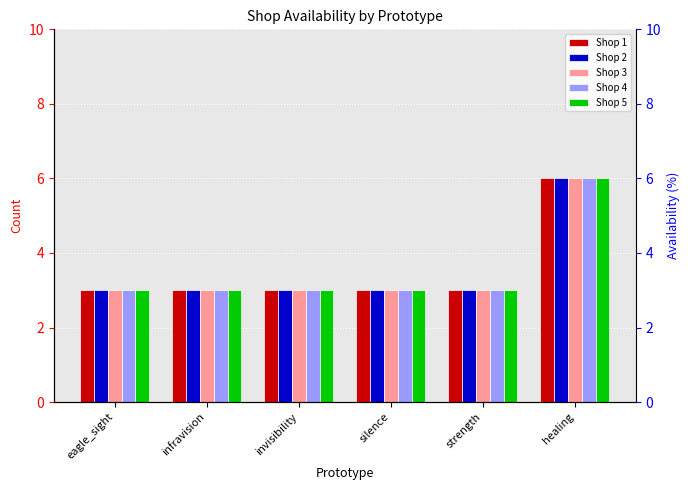

Reading left to right, transcribe all the data shown in this chart.

Shop 1: eagle_sight=3	infravision=3	invisibility=3	silence=3	strength=3	healing=6
Shop 2: eagle_sight=3	infravision=3	invisibility=3	silence=3	strength=3	healing=6
Shop 3: eagle_sight=3	infravision=3	invisibility=3	silence=3	strength=3	healing=6
Shop 4: eagle_sight=3	infravision=3	invisibility=3	silence=3	strength=3	healing=6
Shop 5: eagle_sight=3	infravision=3	invisibility=3	silence=3	strength=3	healing=6